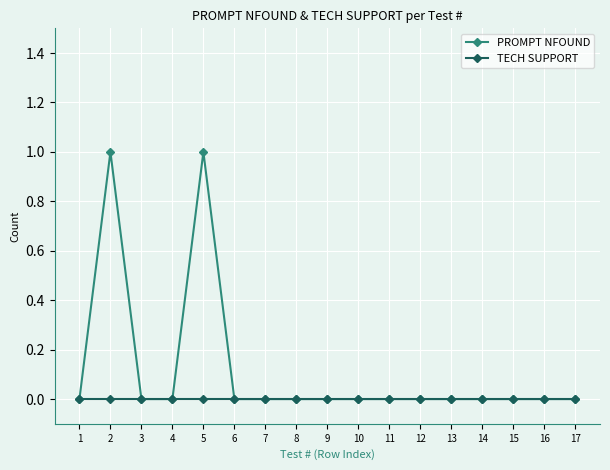

What is the difference between the maximum and minimum values in the PROMPT NFOUND series?

1